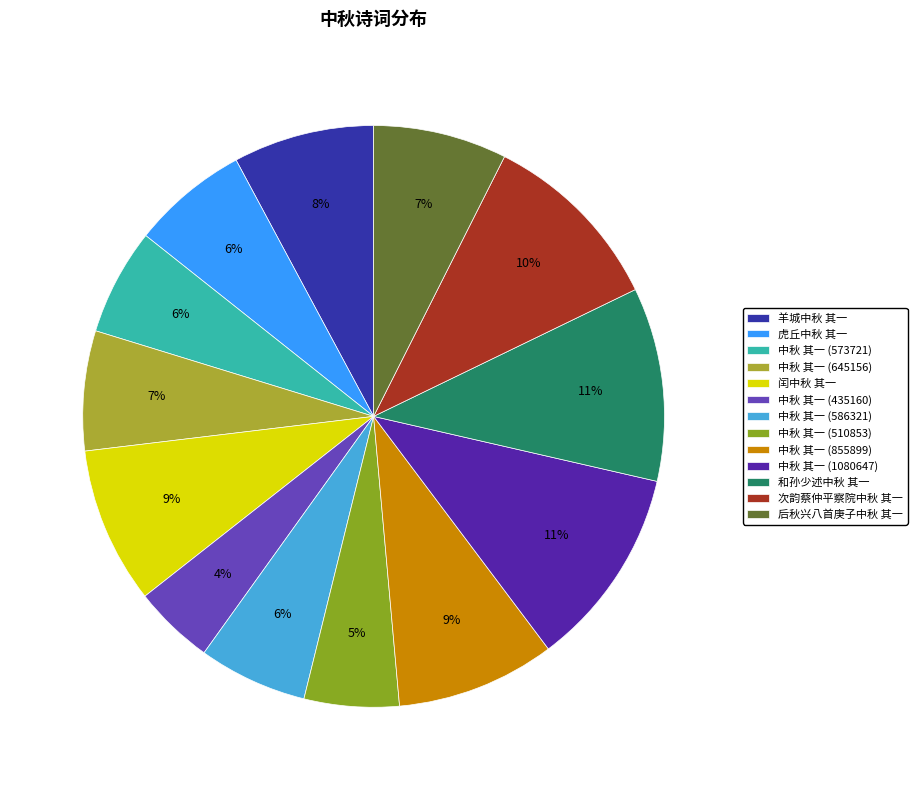

Count the number of slices in the pie.

13